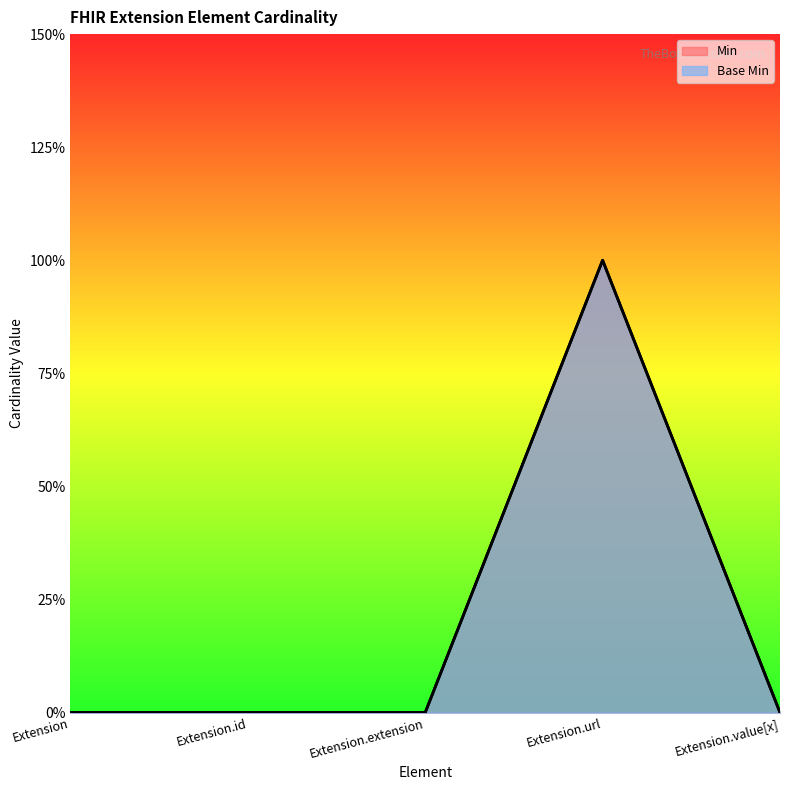

What is the label of the 3rd point from the left?

Extension.extension